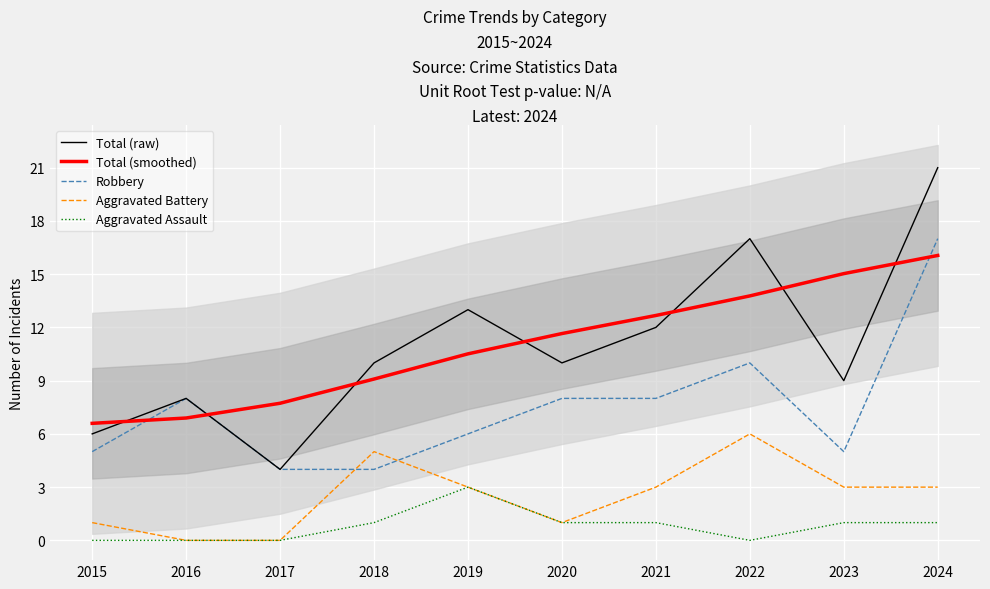

Count the number of data series in this chart.

5